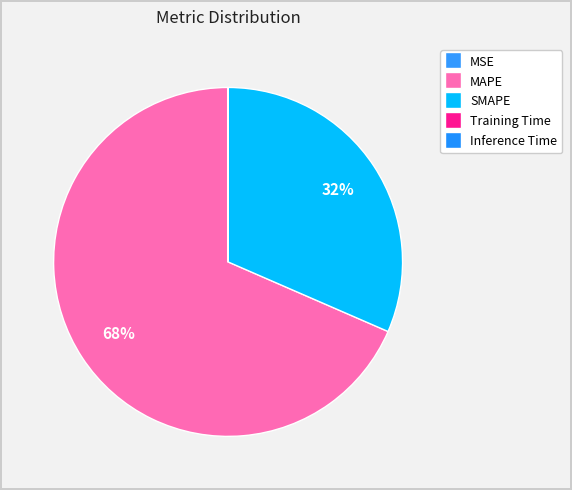

Count the number of slices in the pie.

5